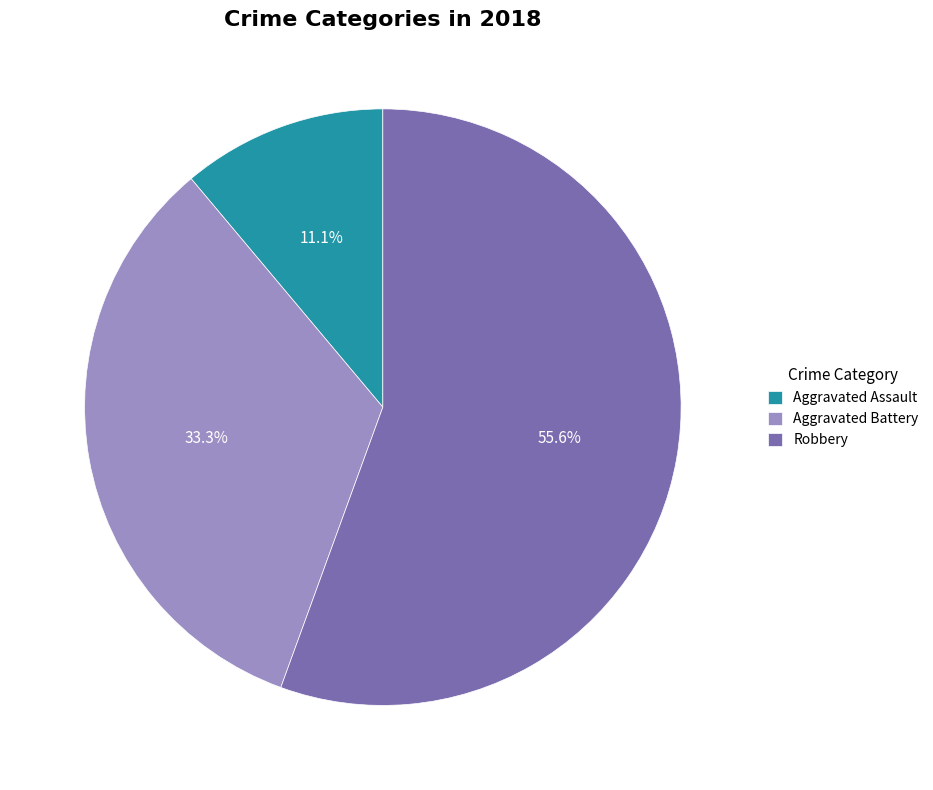

True or false: Aggravated Battery accounts for 39% of the total.

False